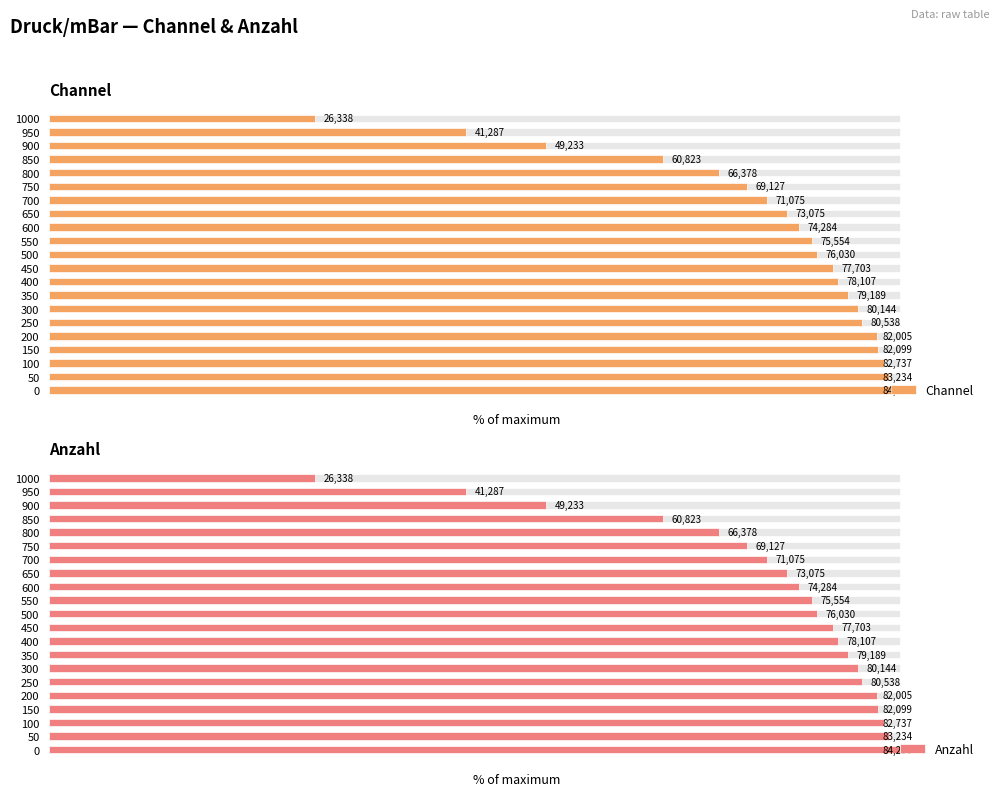

The value of Anzahl at 900 is 58.4. True or false?

True